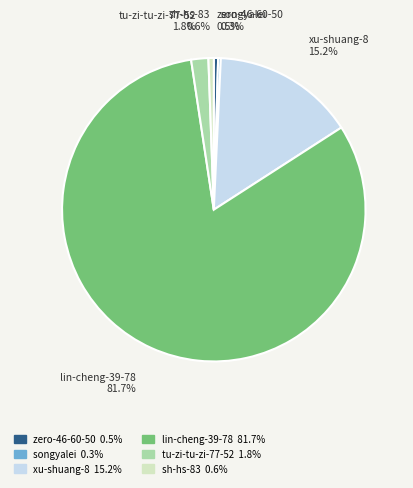

Which category has the biggest portion of the pie?

lin-cheng-39-78